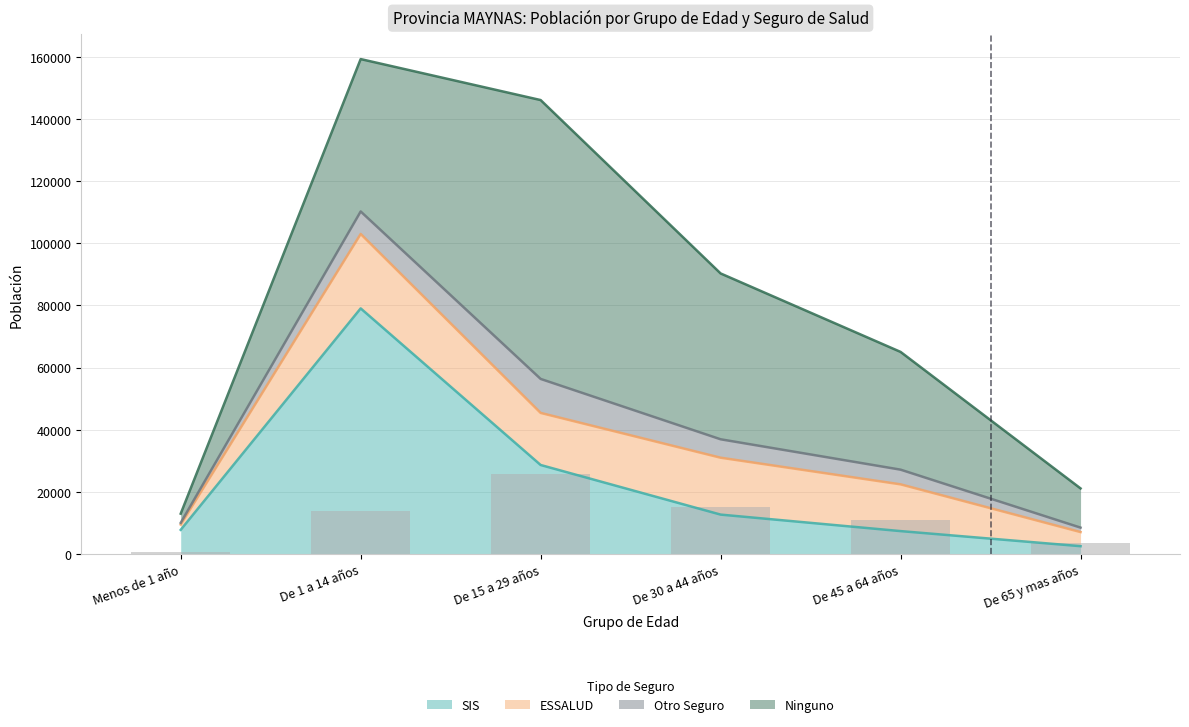

Which category has the lowest value in the SIS series?

De 65 y mas años